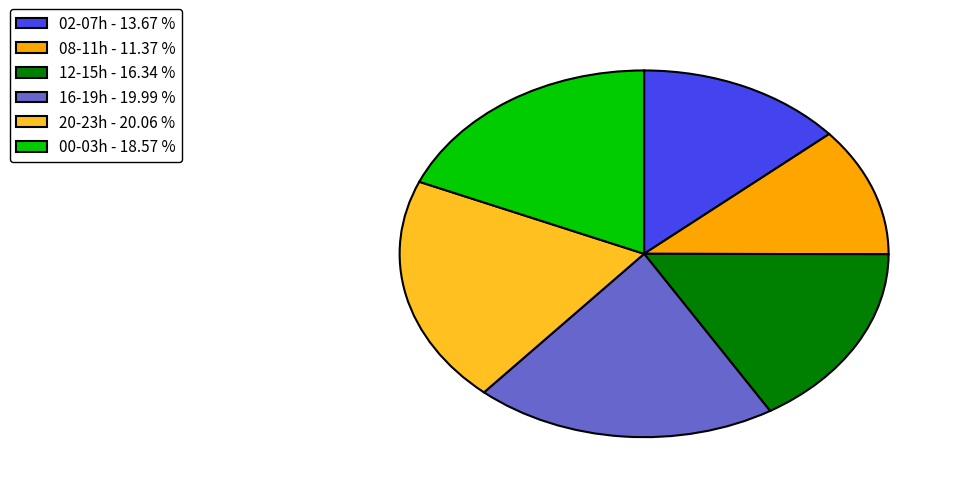

Combined, do 12-15h - 16.34 % and 16-19h - 19.99 % account for over 50%?

No